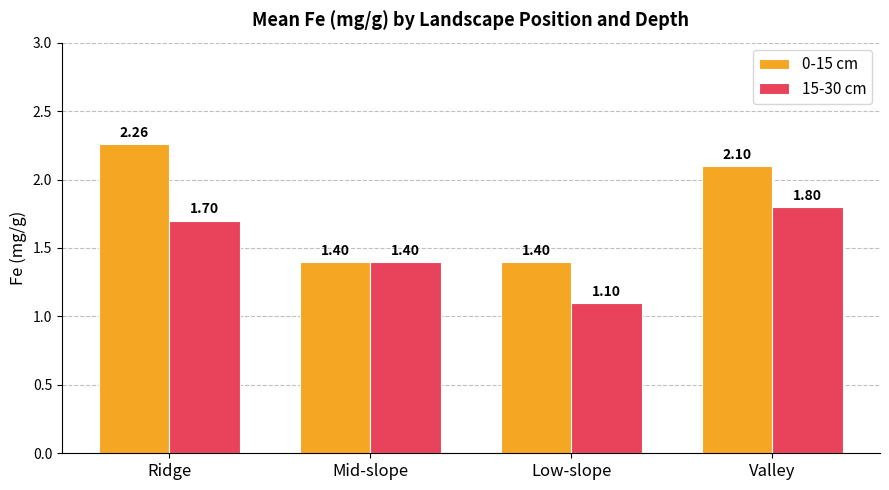

What is the spread (max minus min) of values at Ridge?

0.6